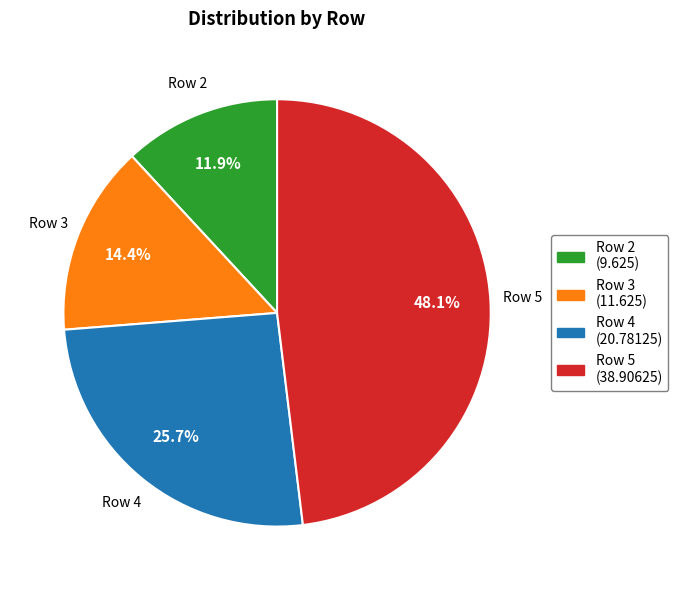

Which has a higher value, Row 5 (38.90625) or Row 3 (11.625)?

Row 5 (38.90625)